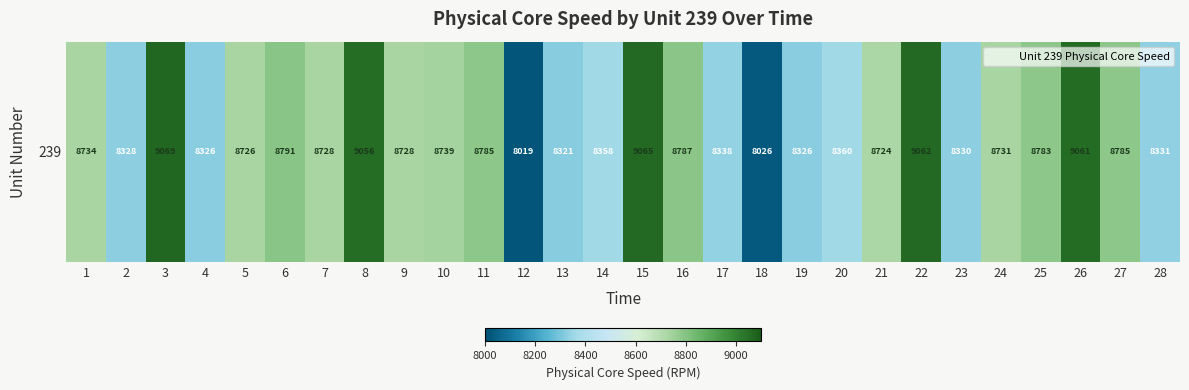

Where is the data nearest to the value 8543?

21